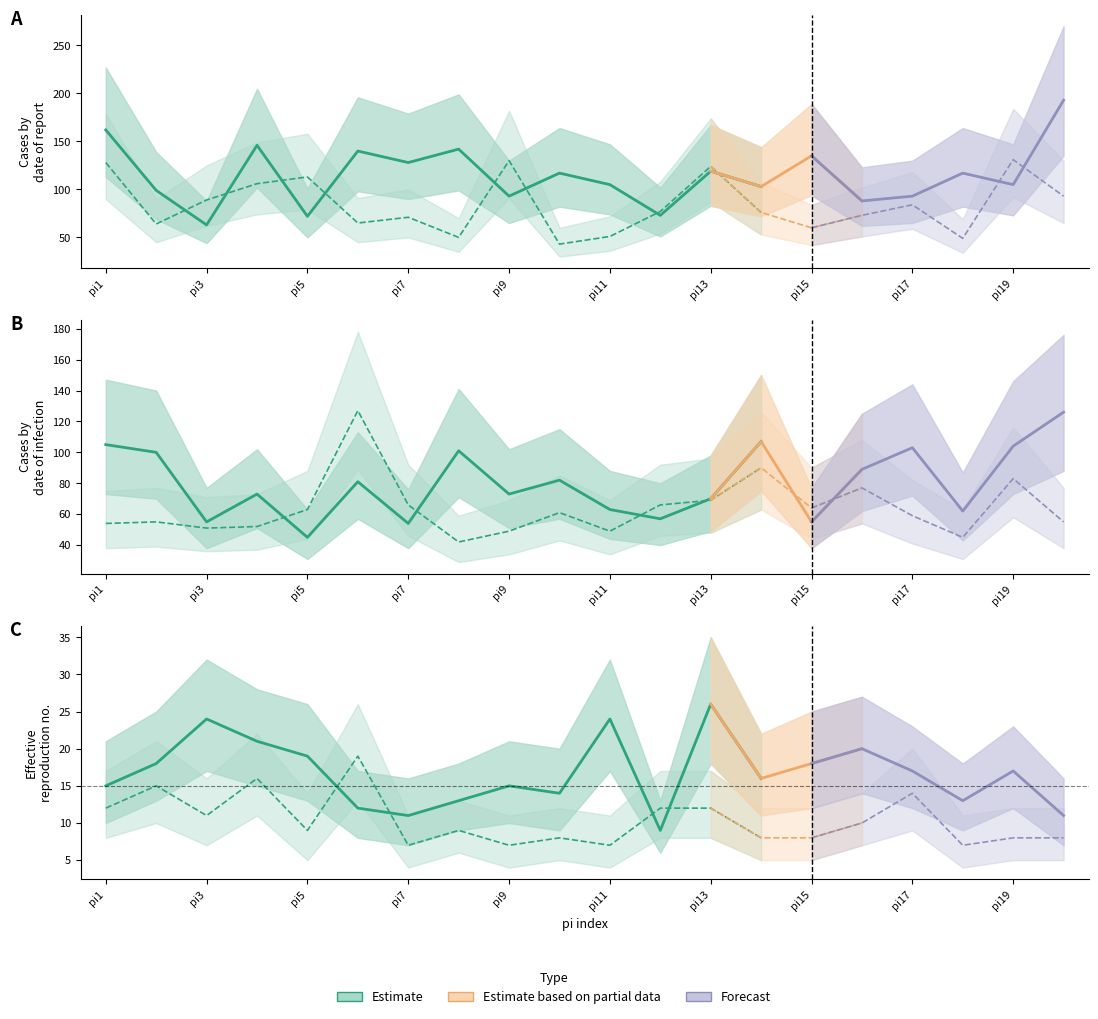

How many distinct data groups are displayed?

6